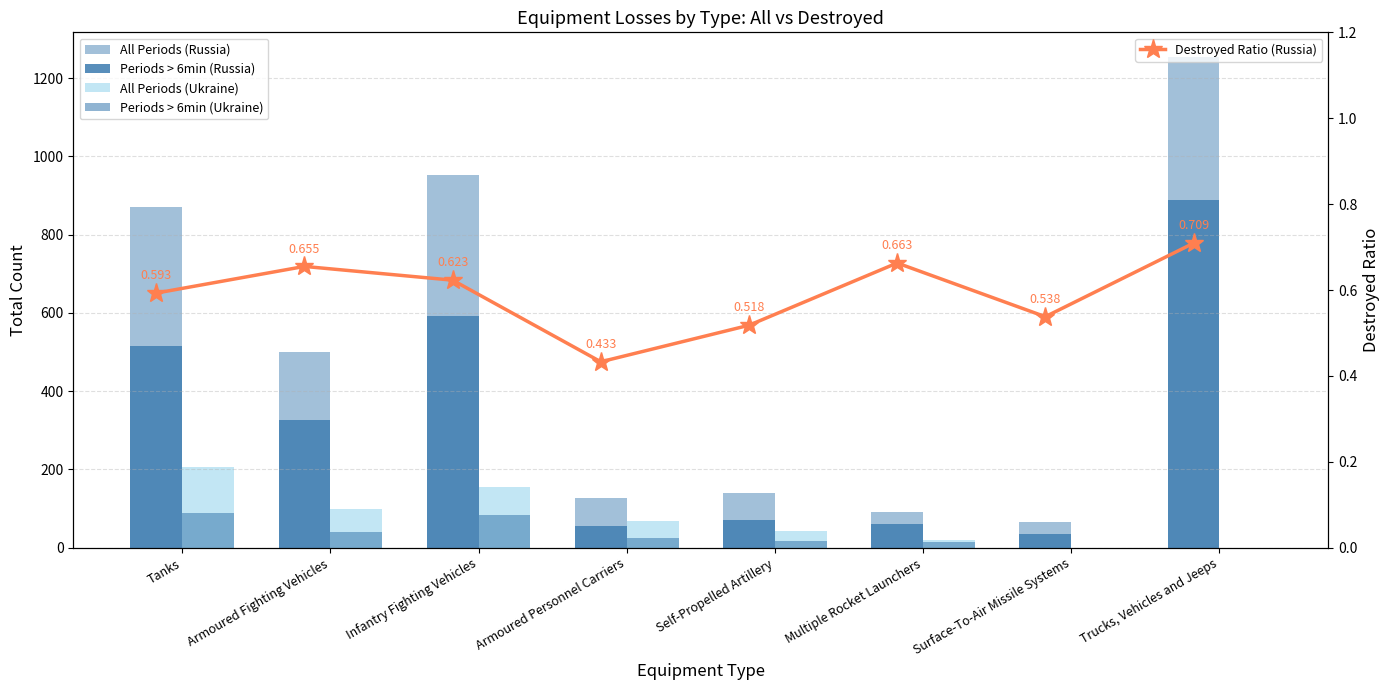

How many data points in Periods > 6min (Russia) are above 327?

3